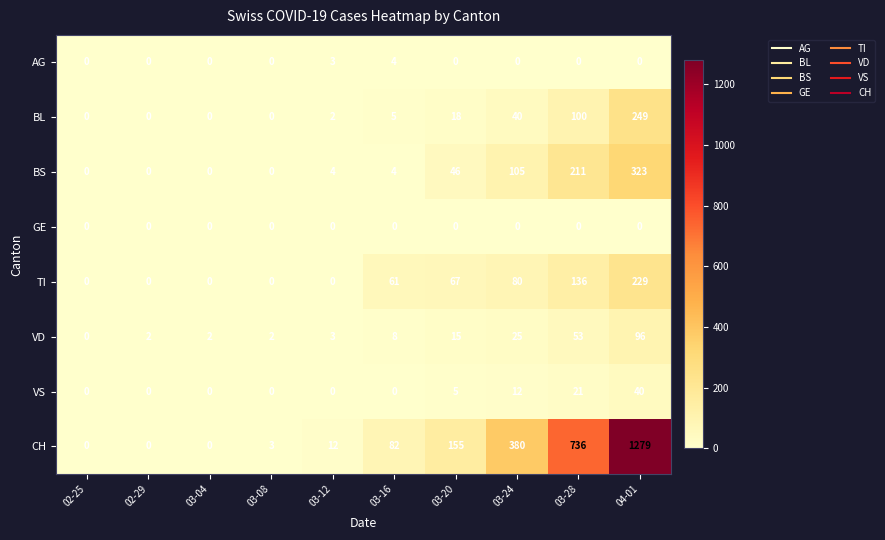

What is the difference between the highest and lowest values at 03-16?

82